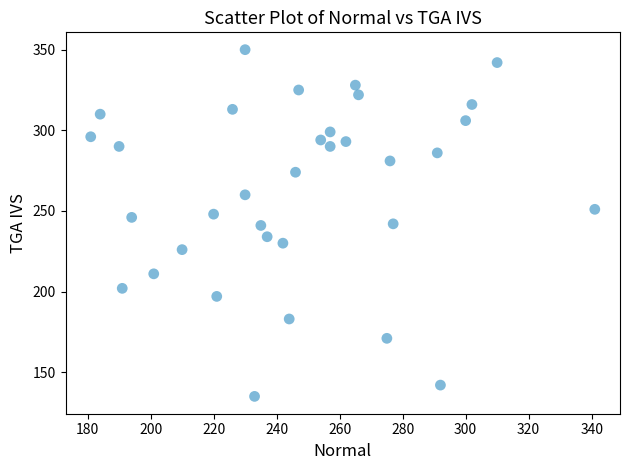

What is the range of X values (max minus min)?

160